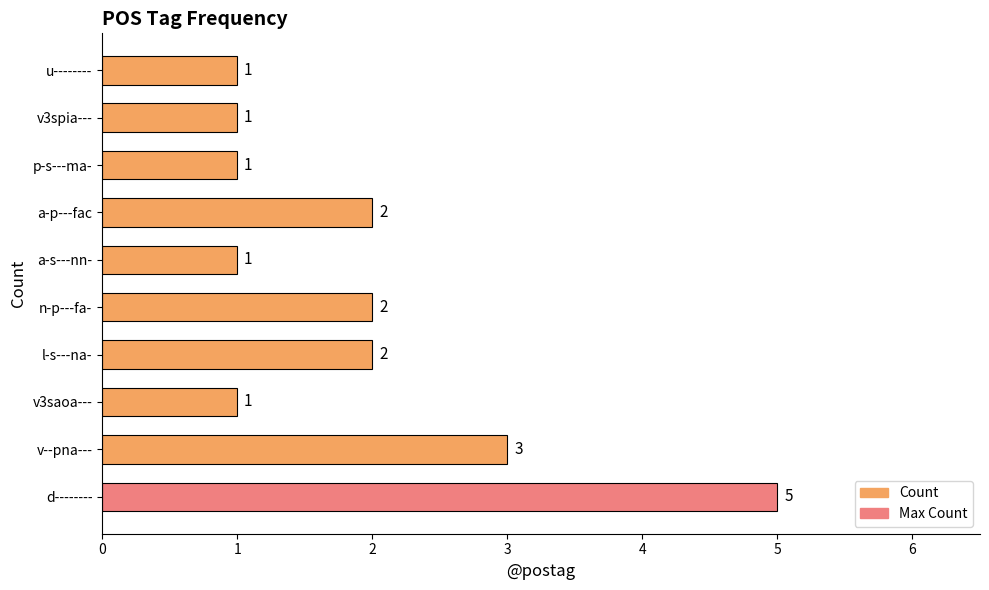

Approximately how many times larger is the value at d-------- compared to u--------?

5.0